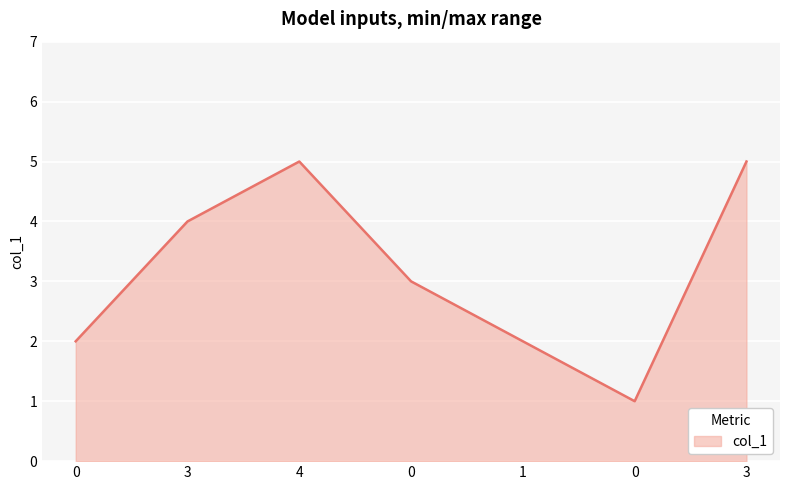

Where is the first local maximum?

4